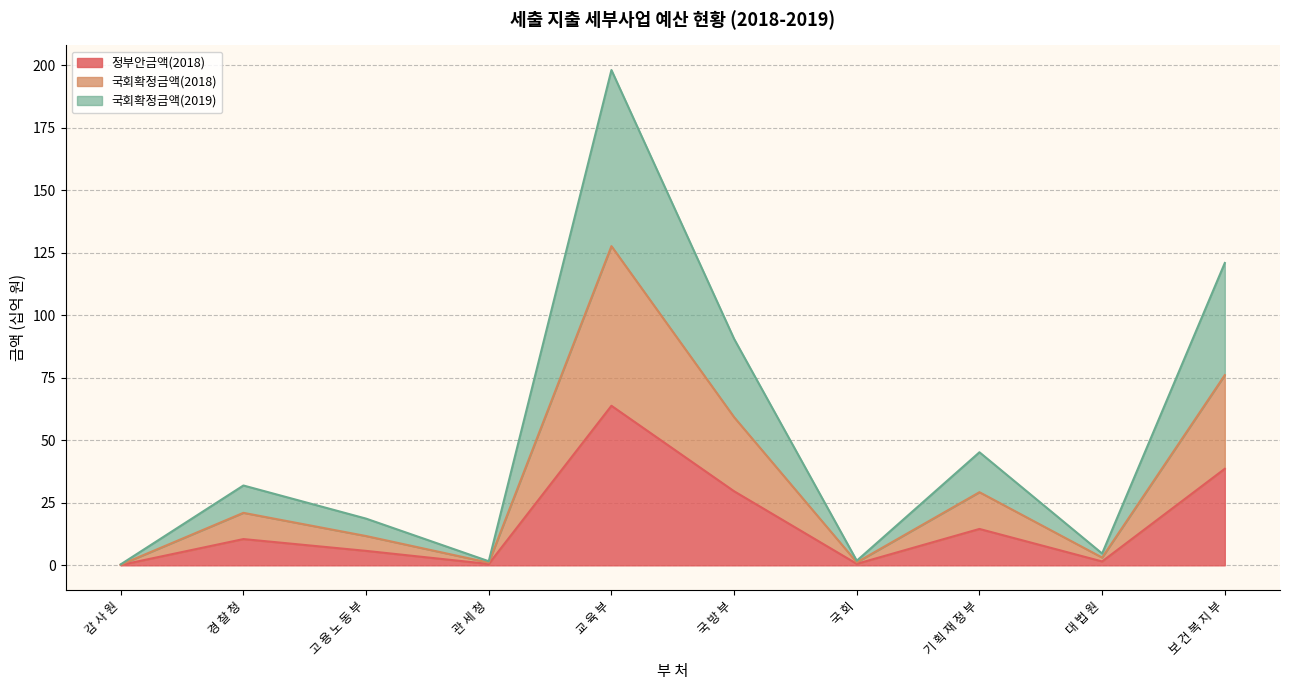

How many interior local peaks does the 국회확정금액(2018) series have?

3